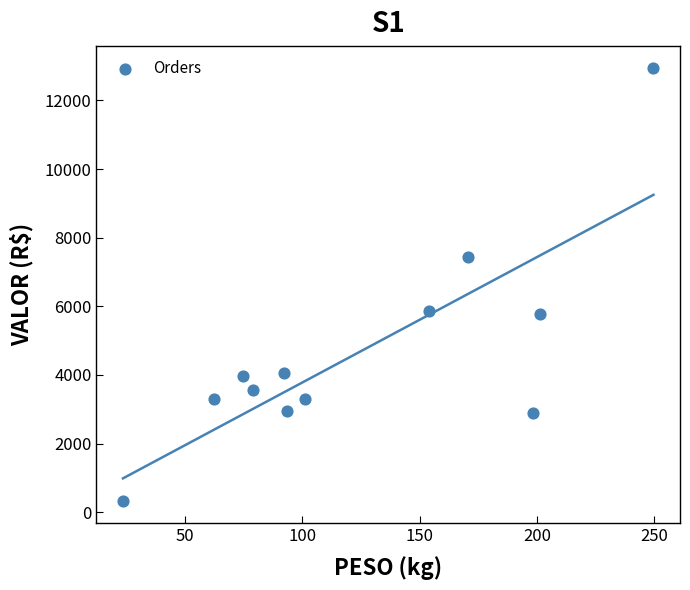

What is the range of X values (max minus min)?

226.0